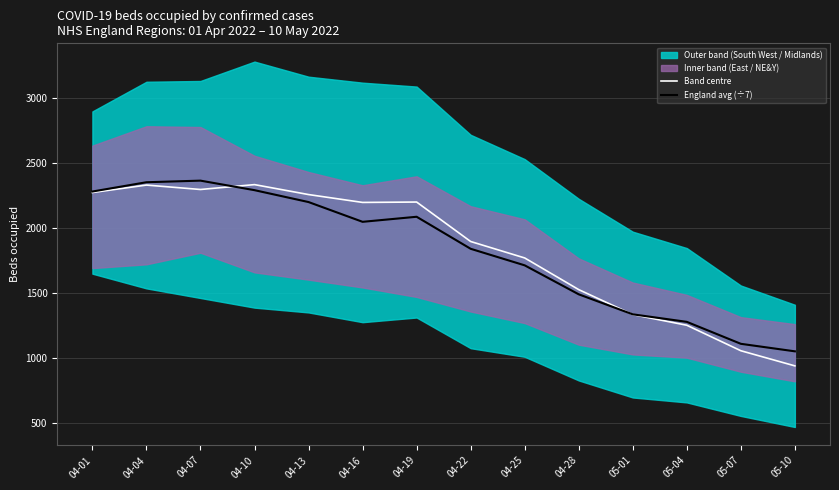

Which has a higher value, 04-25 or 04-04?

04-04